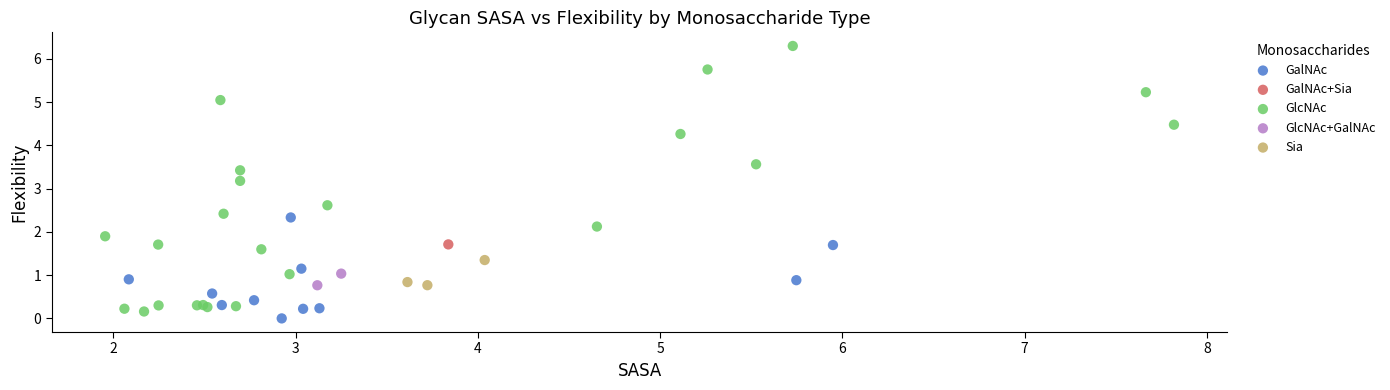

What are all the series names shown in the legend?

GalNAc, GalNAc+Sia, GlcNAc, GlcNAc+GalNAc, Sia